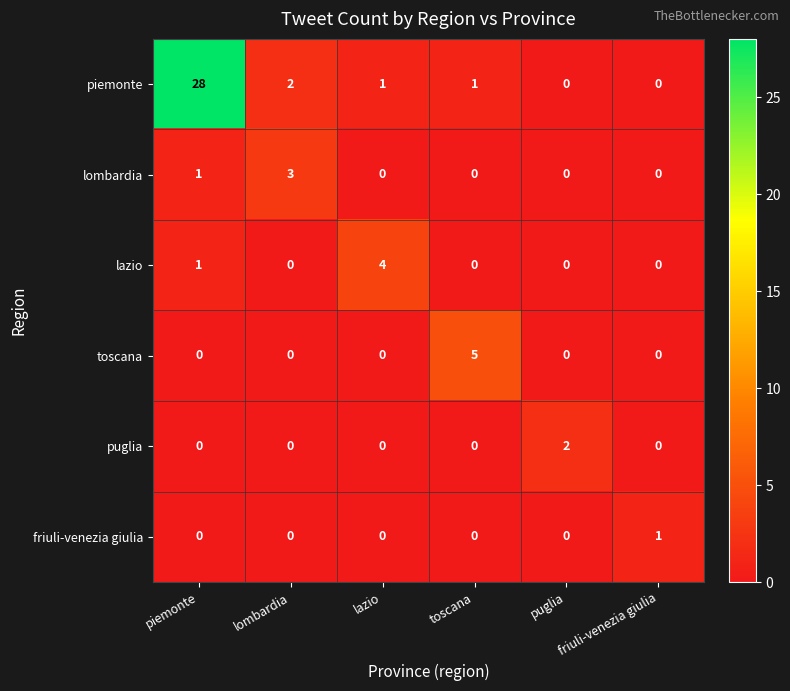

Which label corresponds to the largest value in the chart?

piemonte